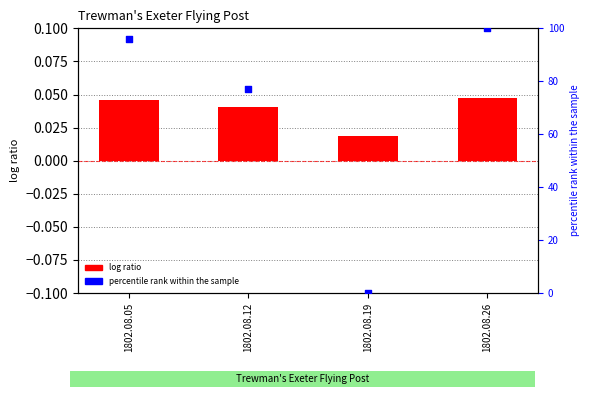

What are all the series names shown in the legend?

log ratio, percentile rank within the sample